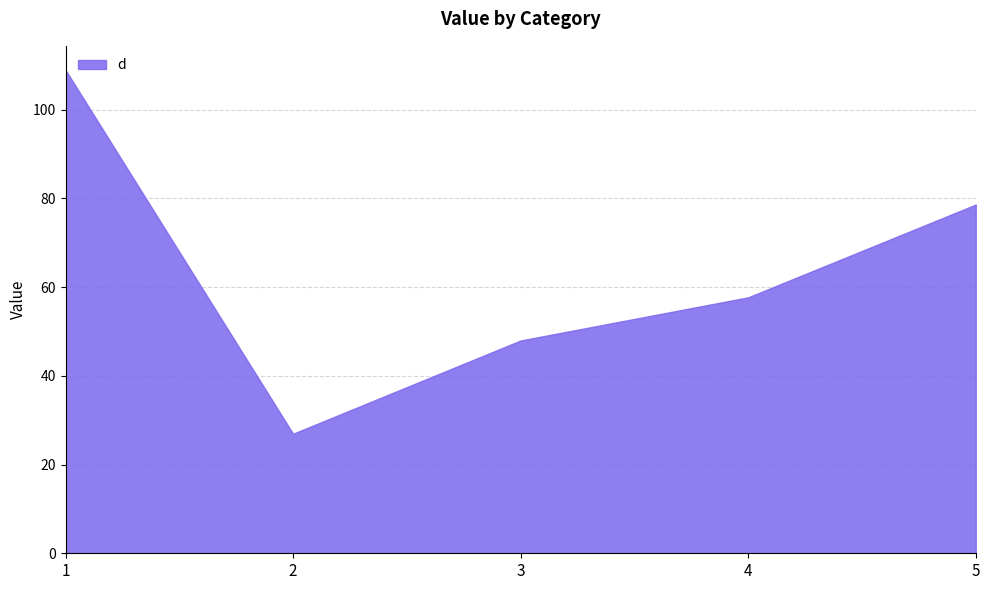

What is the greatest value displayed?

108.9